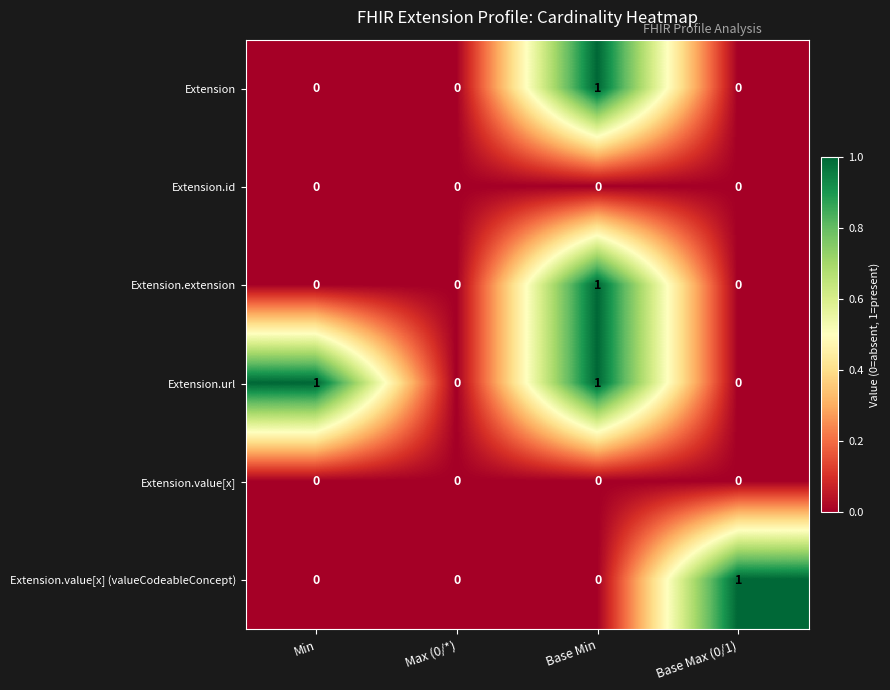

Reading left to right, what are all the values shown in this chart?

Extension: 0	0	1	0
Extension.id: 0	0	0	0
Extension.extension: 0	0	1	0
Extension.url: 1	0	1	0
Extension.value[x]: 0	0	0	0
Extension.value[x] (valueCodeableConcept): 0	0	0	1